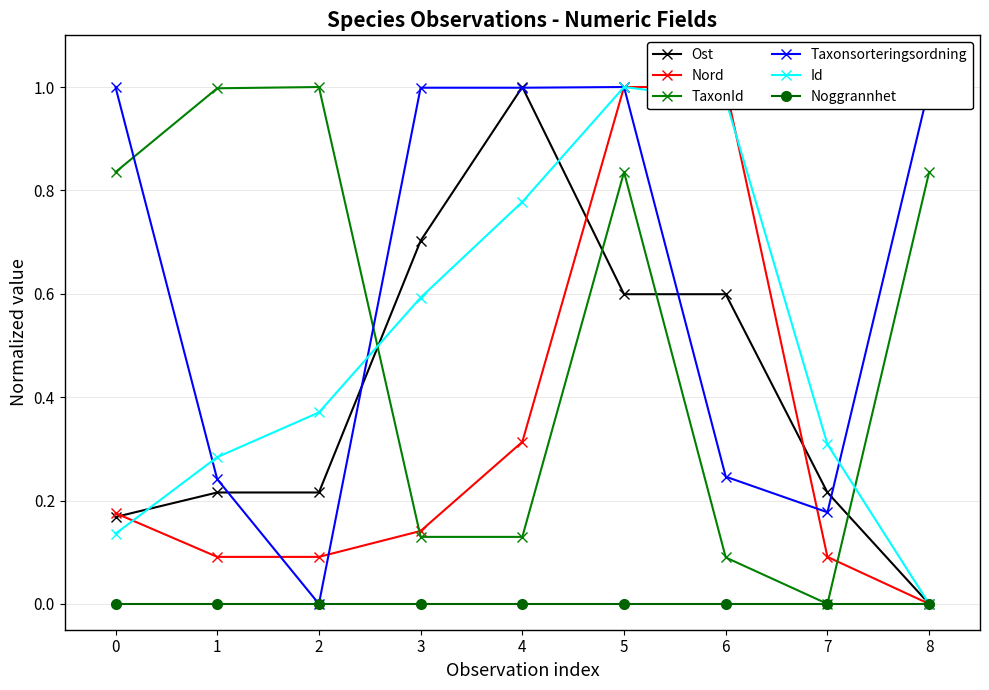

Is it true that Ost equals 0.1 at 0?

False